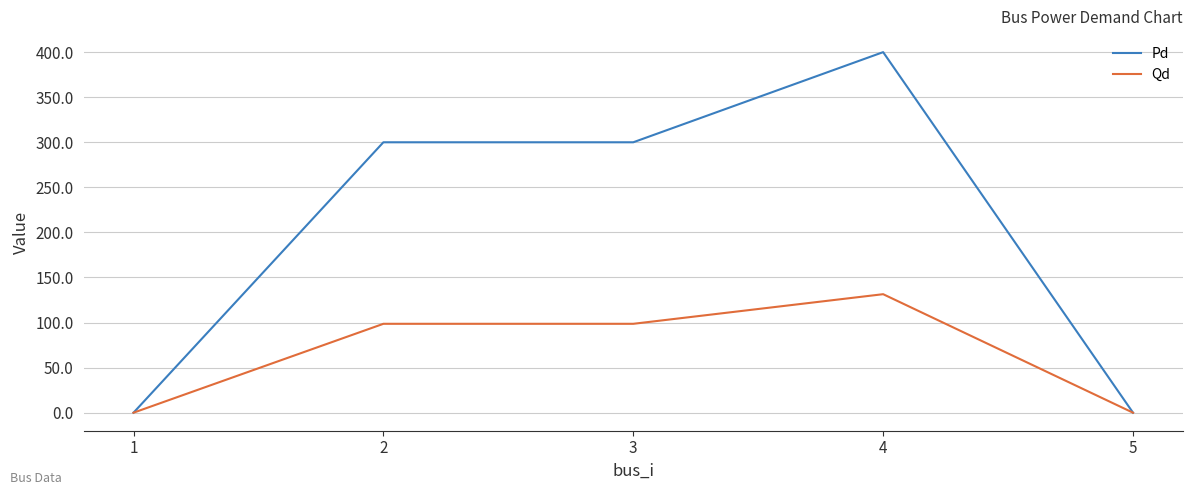

Which series has the largest range (max minus min)?

Pd